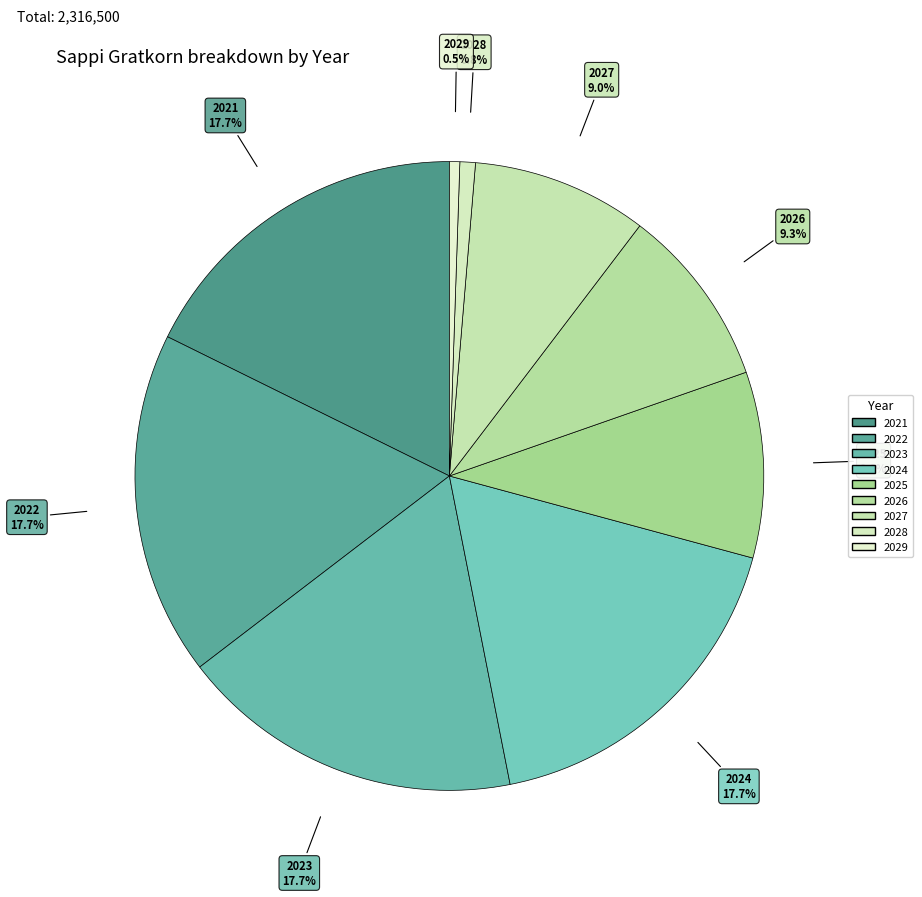

How many slices are in this pie chart?

9